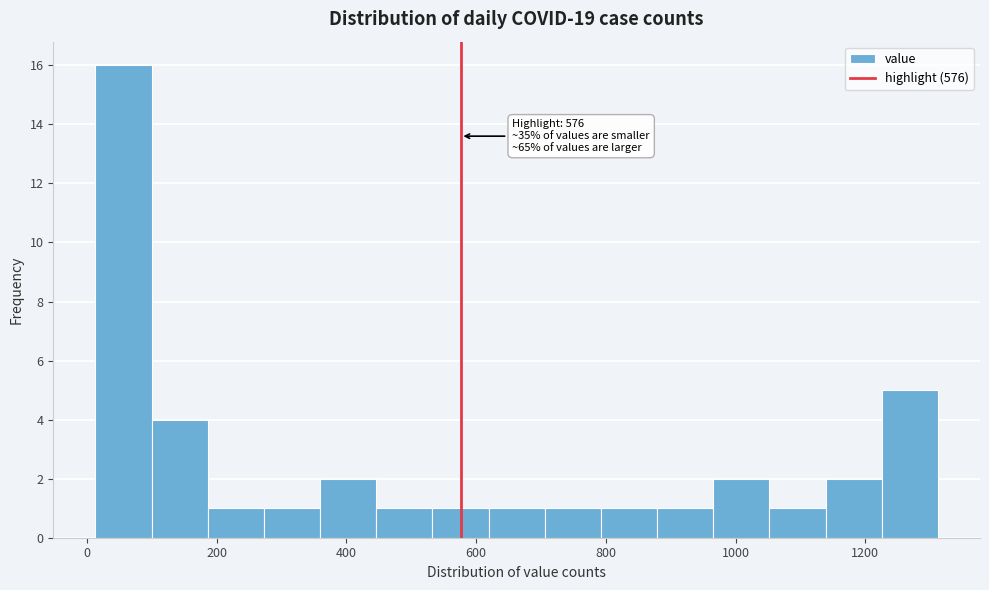

Over which range of the x-axis is the bar tallest?

20 to 100